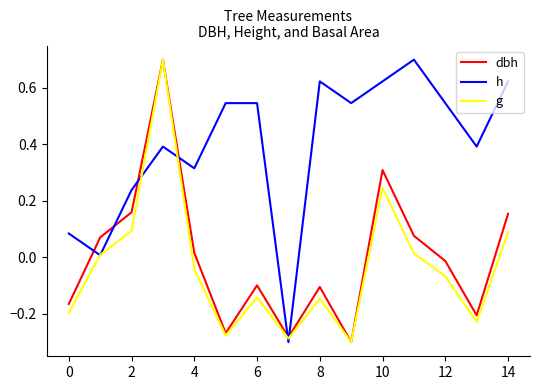

Which series has the largest total across all categories?

h